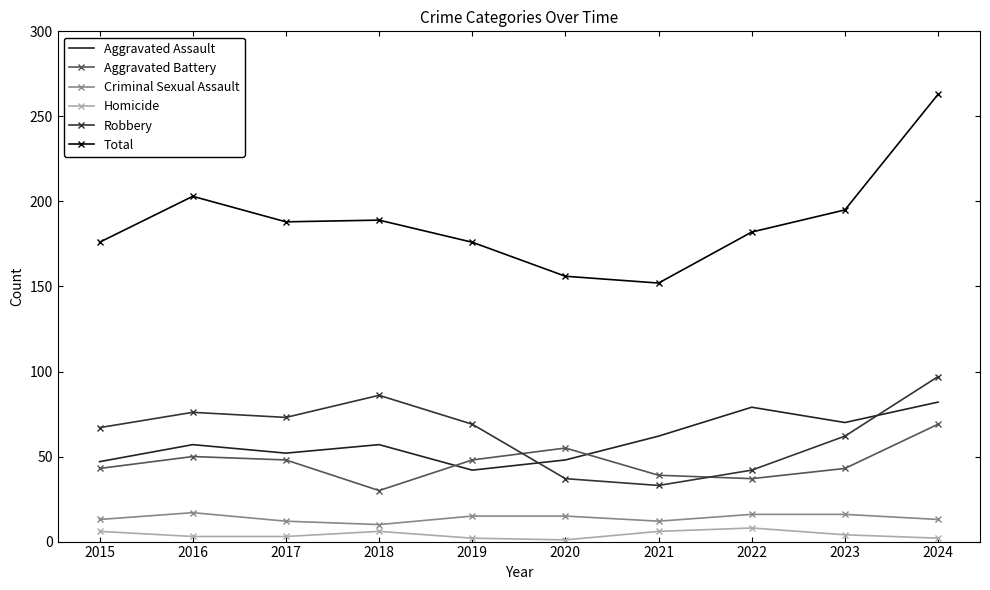

At which category is the sum across all series the highest?

2024